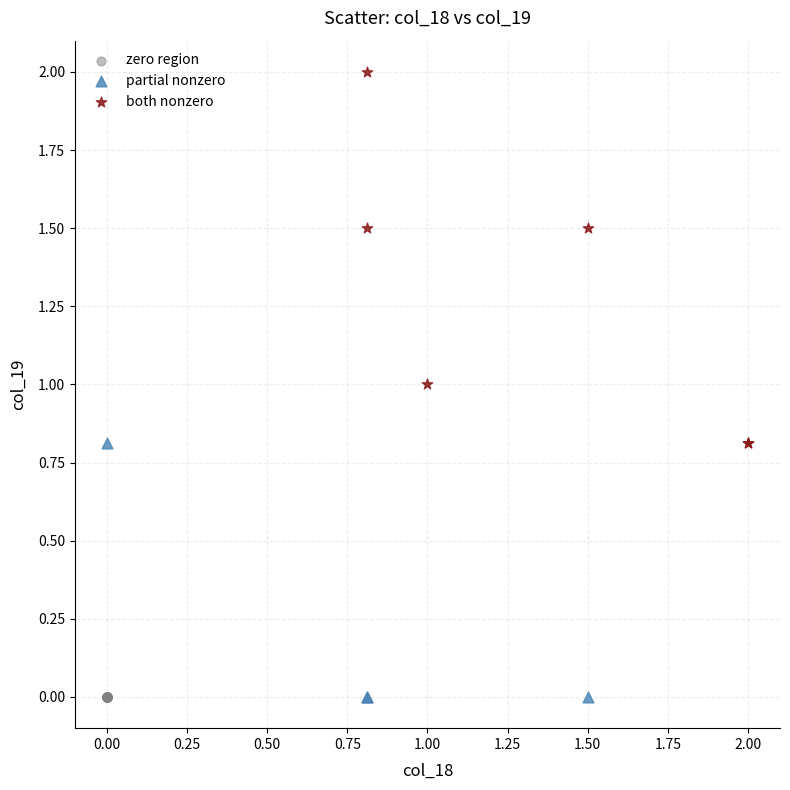

Which series contains the highest Y value?

both nonzero